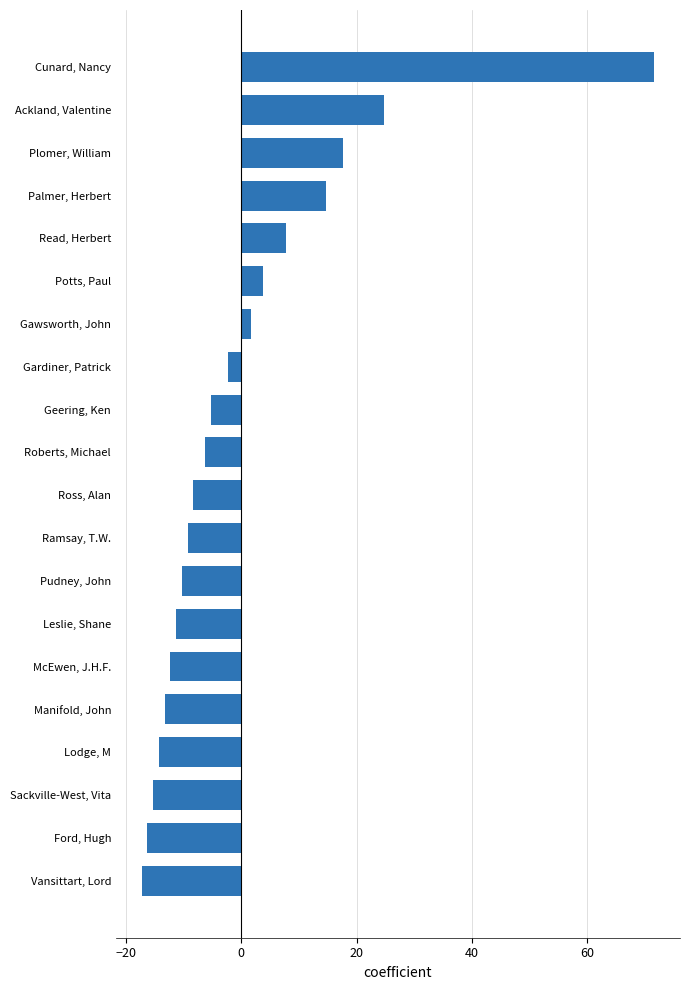

Rank the categories by value from highest to lowest.

Cunard, Nancy, Ackland, Valentine, Plomer, William, Palmer, Herbert, Read, Herbert, Potts, Paul, Gawsworth, John, Gardiner, Patrick, Geering, Ken, Roberts, Michael, Ross, Alan, Ramsay, T.W., Pudney, John, Leslie, Shane, McEwen, J.H.F., Manifold, John, Lodge, M, Sackville-West, Vita, Ford, Hugh, Vansittart, Lord